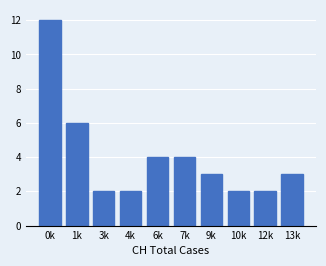

Reading left to right, list all the values displayed in this chart.

0k=12	1k=6	3k=2	4k=2	6k=4	7k=4	9k=3	10k=2	12k=2	13k=3